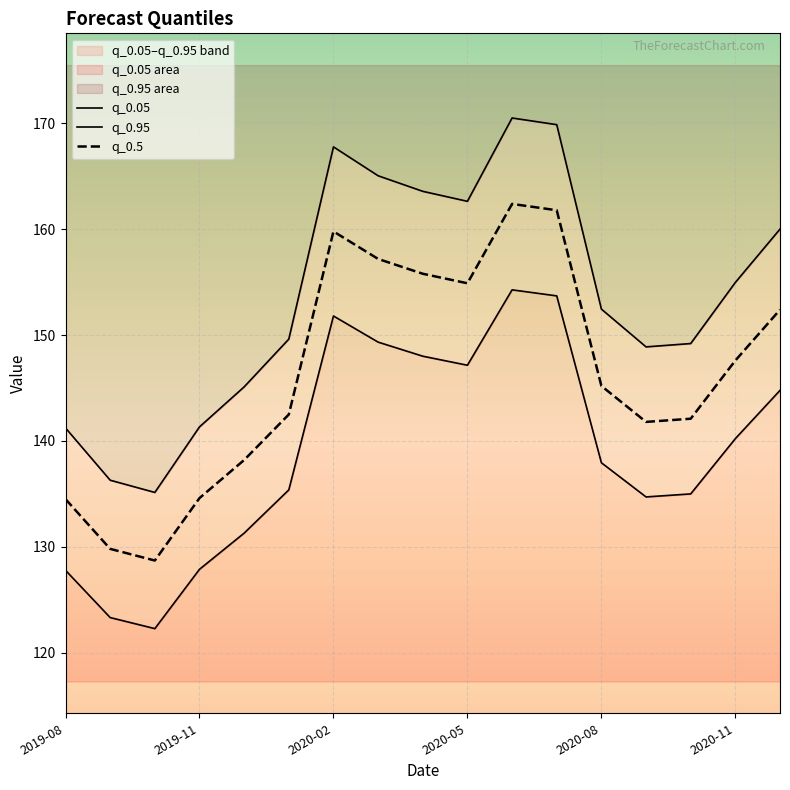

How many interior local peaks does the q_0.95 series have?

2